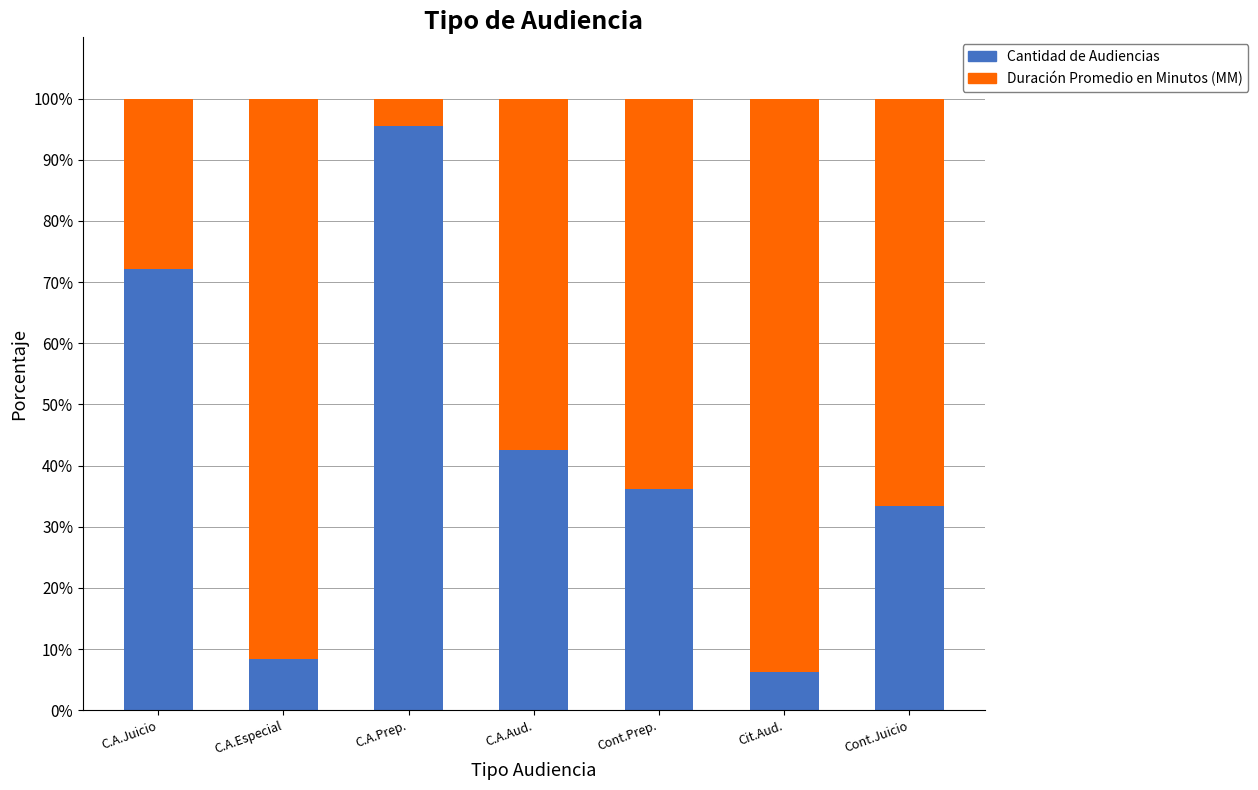

Which category has the highest value in the Cantidad de Audiencias series?

C.A.Prep.